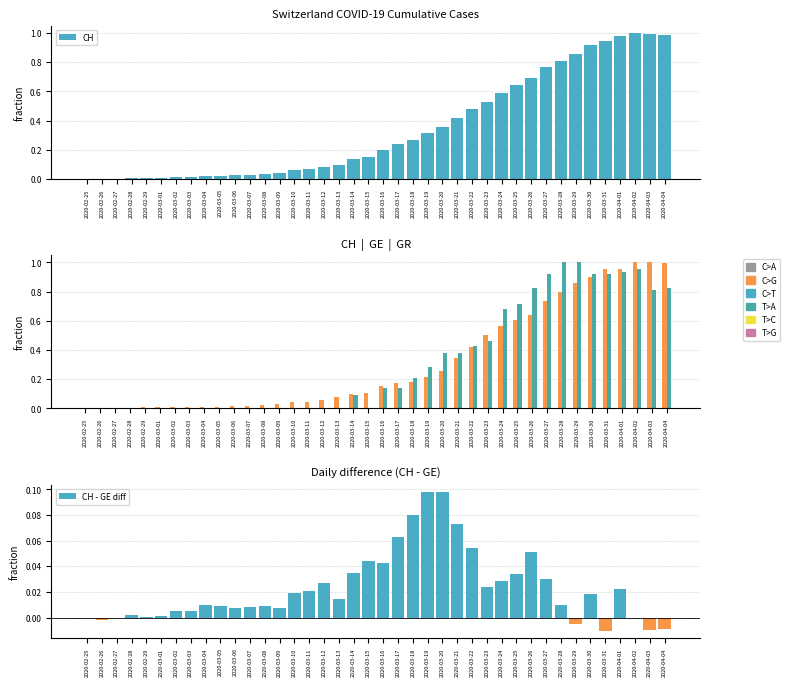

Does the chart contain any negative values?

Yes